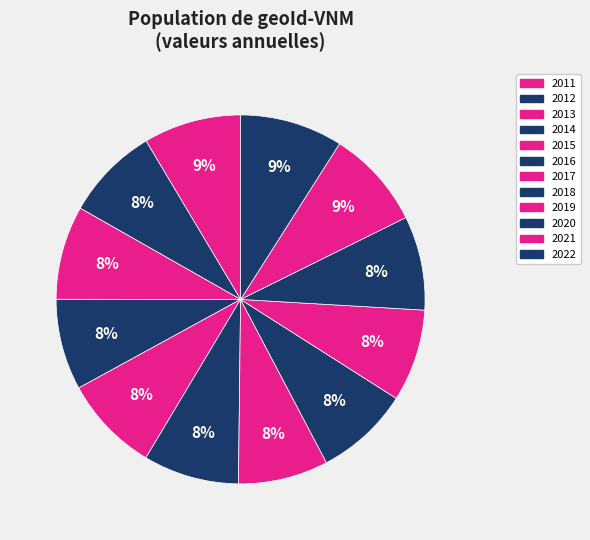

Which has a higher value, 2014 or 2015?

2015